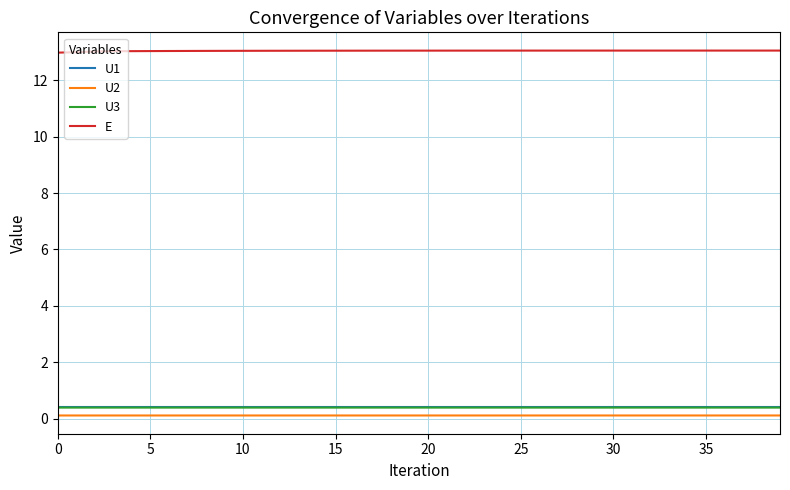

What is the maximum value for U1?

0.4